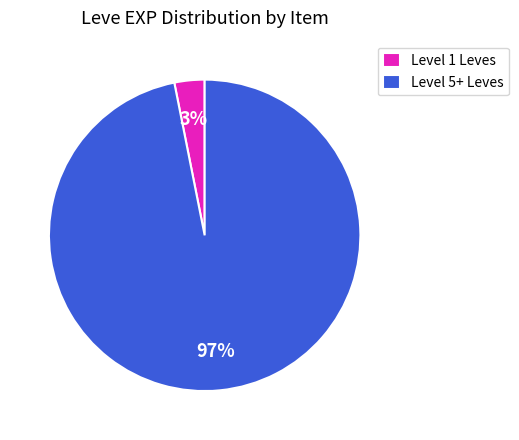

How many segments does this pie chart have?

2